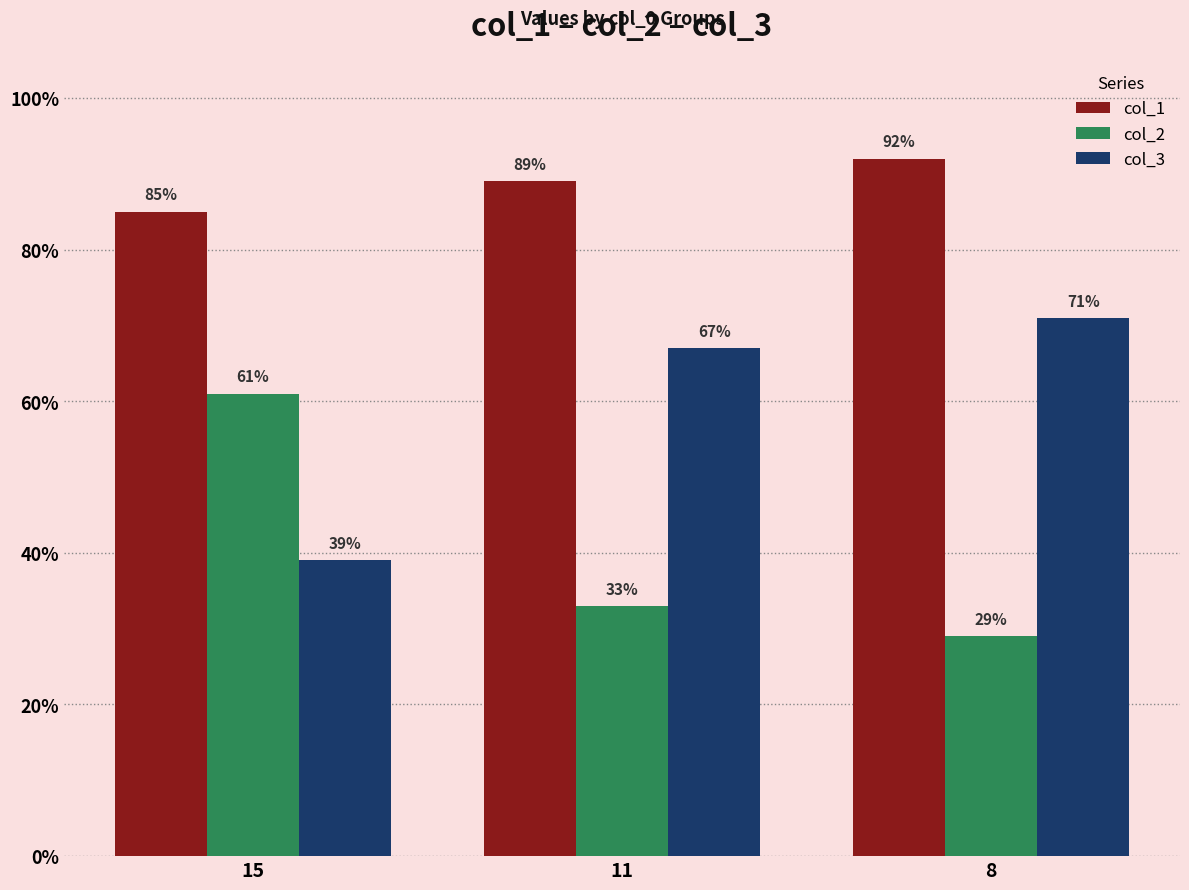

Reading right to left, what are all the values shown in this chart?

col_1: 92	89	85
col_2: 29	33	61
col_3: 71	67	39